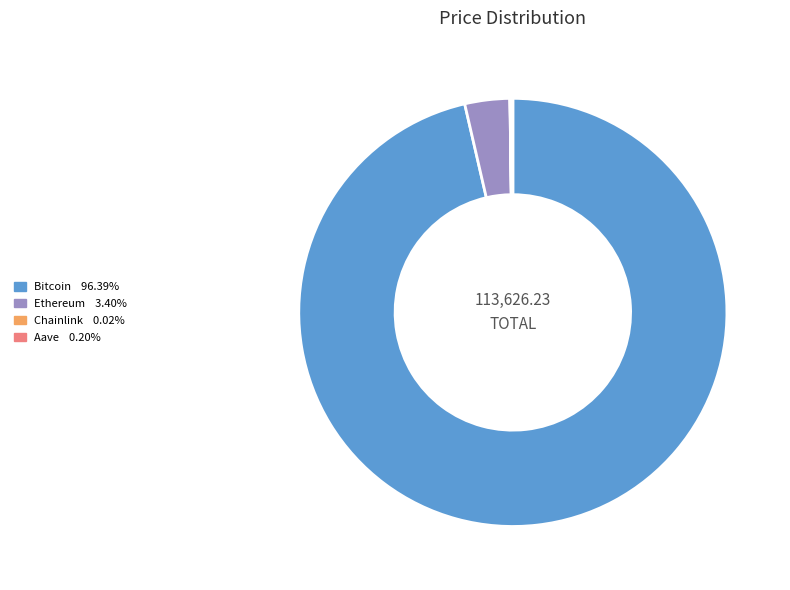

Is Bitcoin the majority of the pie?

Yes